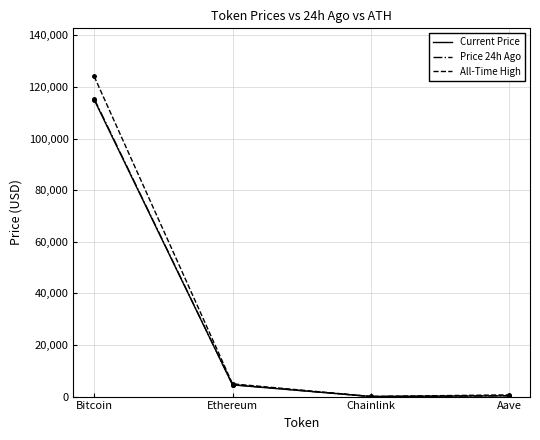

At which category does All-Time High reach its first local valley?

Chainlink